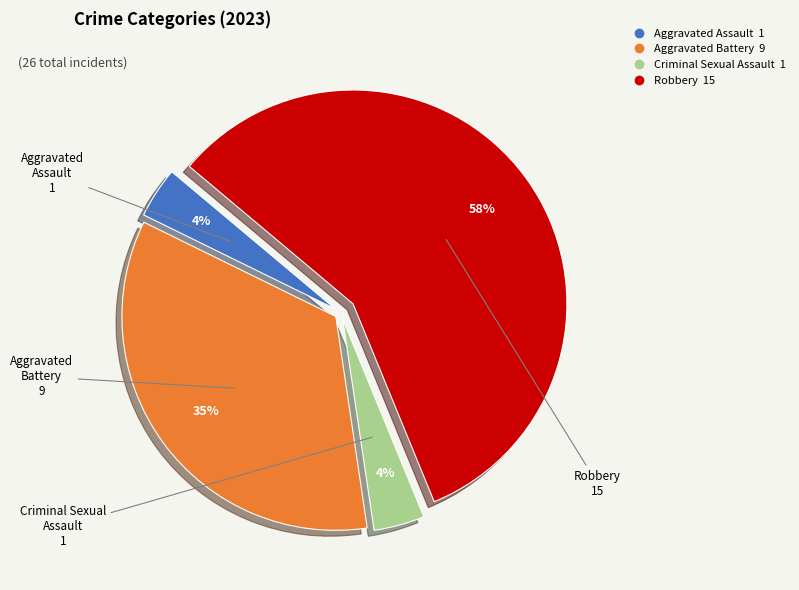

Which has a higher value, Aggravated Assault or Robbery?

Robbery